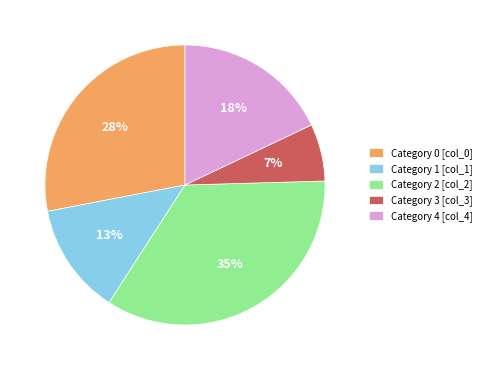

Which slice is the largest?

Category 2 [col_2]